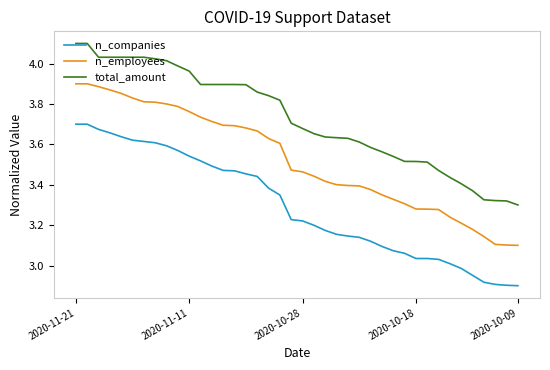

What is the difference between the maximum and minimum values in the n_employees series?

0.8